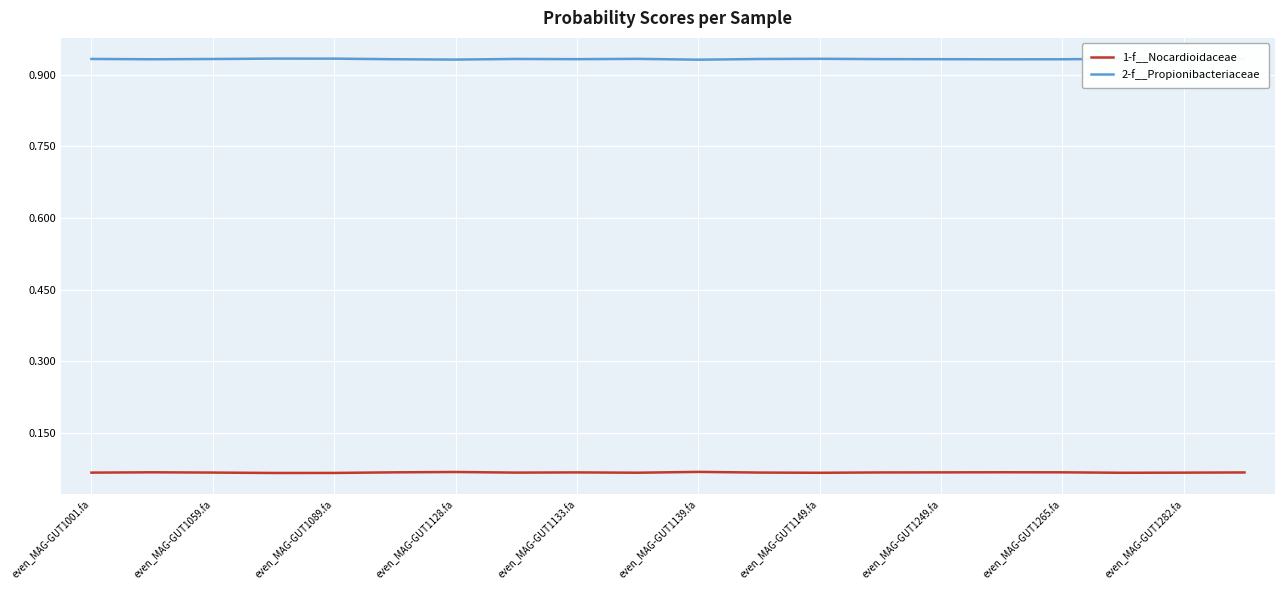

True or false: 1-f__Nocardioidaceae and 2-f__Propionibacteriaceae intersect in this chart.

False